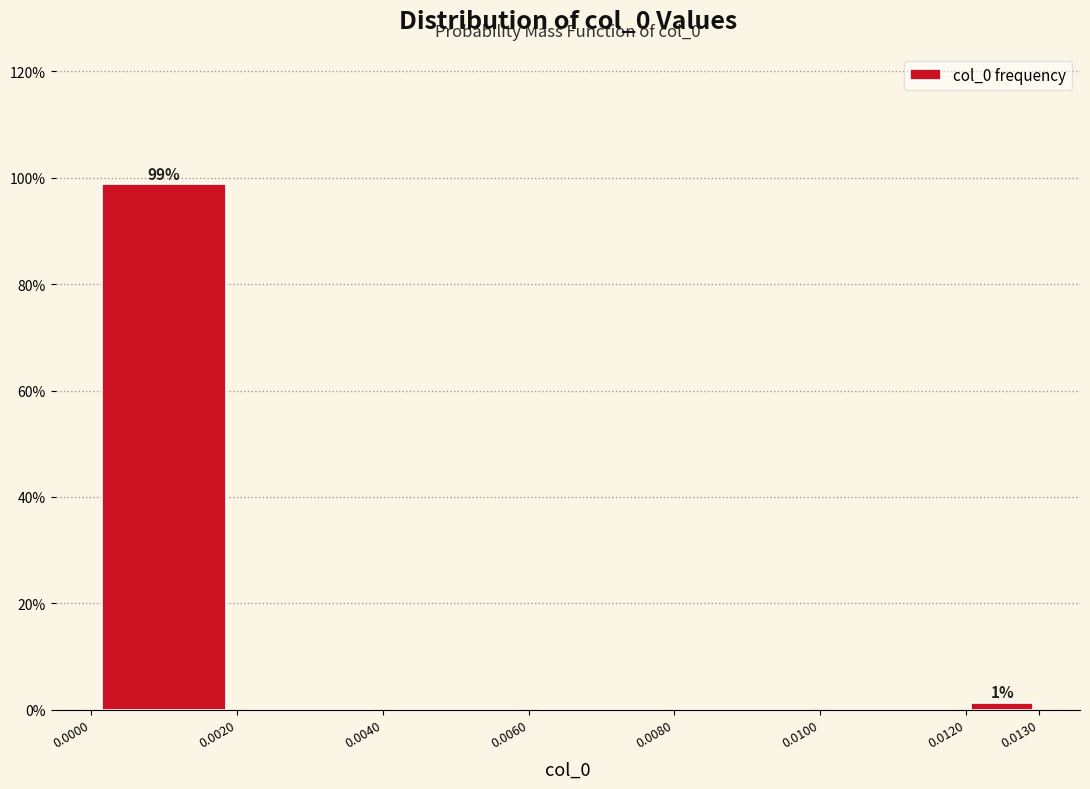

Over which range of the x-axis is the bar tallest?

0.0000 to 0.0020